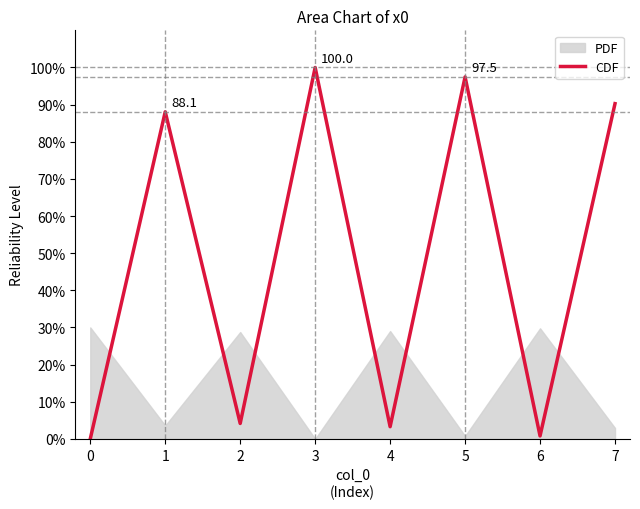

Which category has the highest value in the CDF series?

3